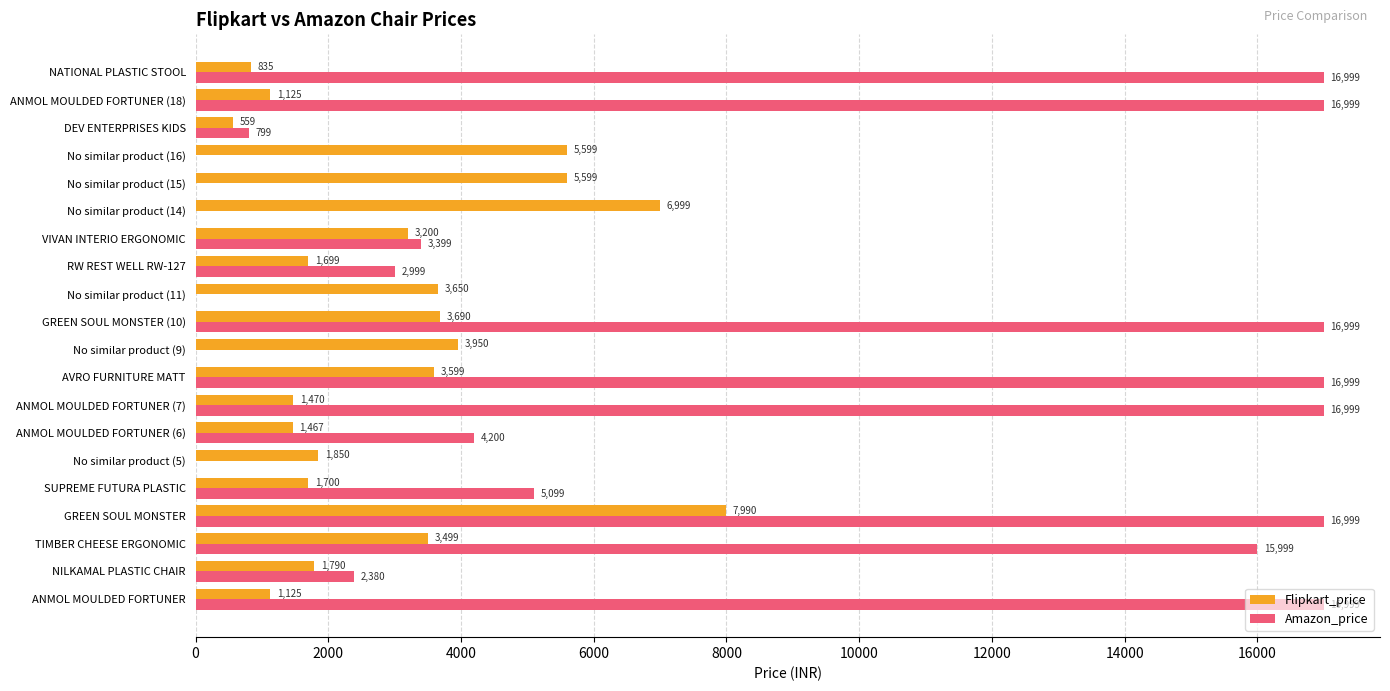

Where is Flipkart_price nearest to the value 4274?

No similar product (9)